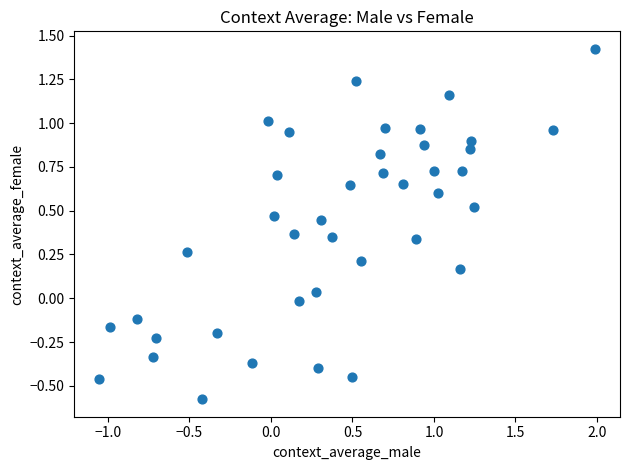

What is the range of X values (max minus min)?

3.0